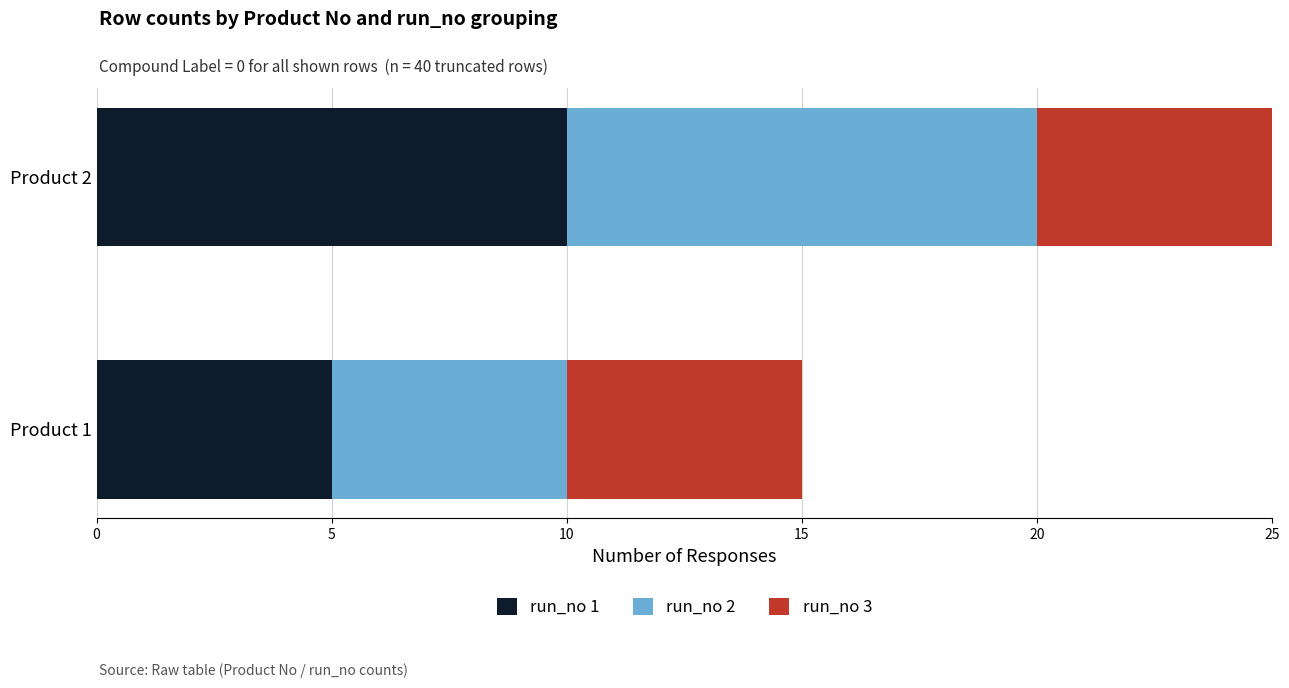

Which category has the highest value in the run_no 1 series?

Product 2